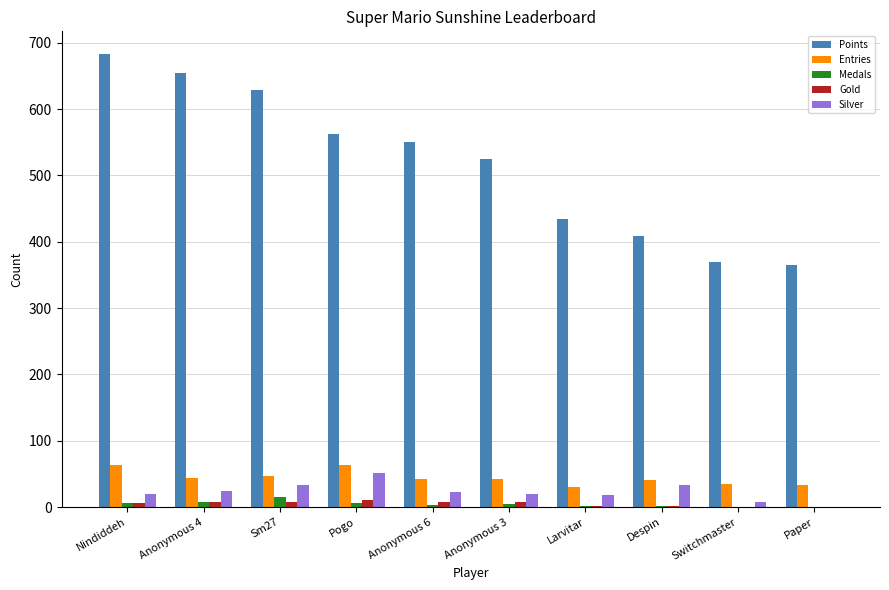

What is the maximum value shown in the chart?

683